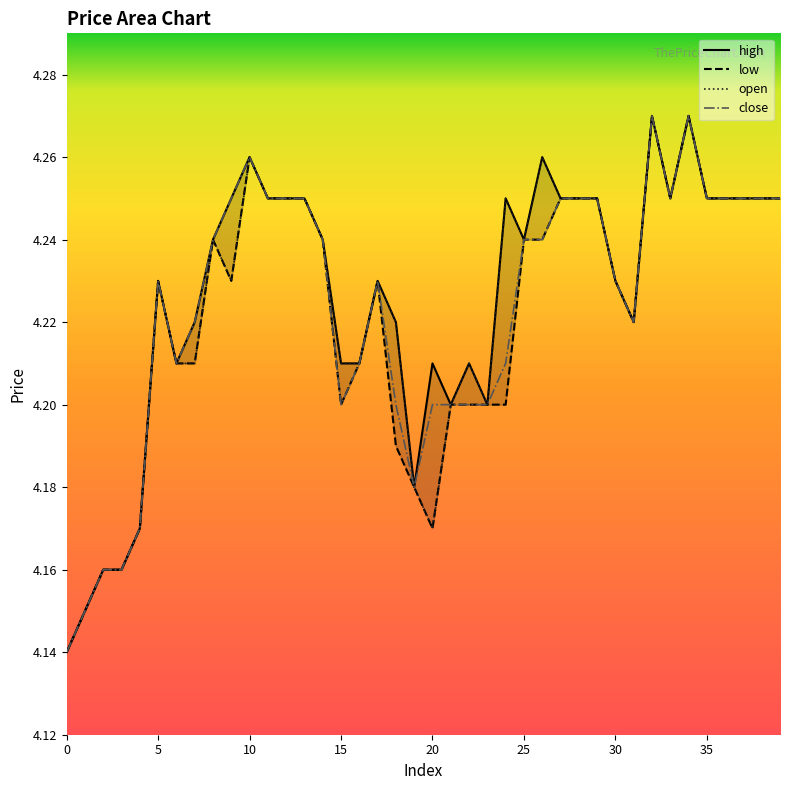

What is the label of the 14th point from the right?

26